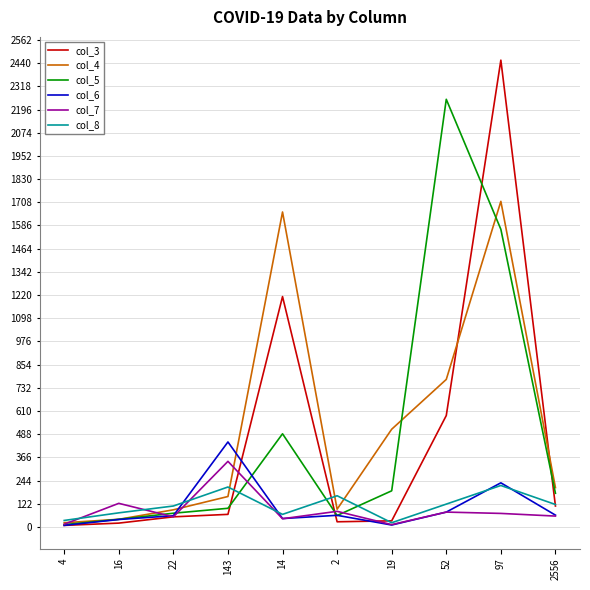

How many lines are shown in the chart?

6